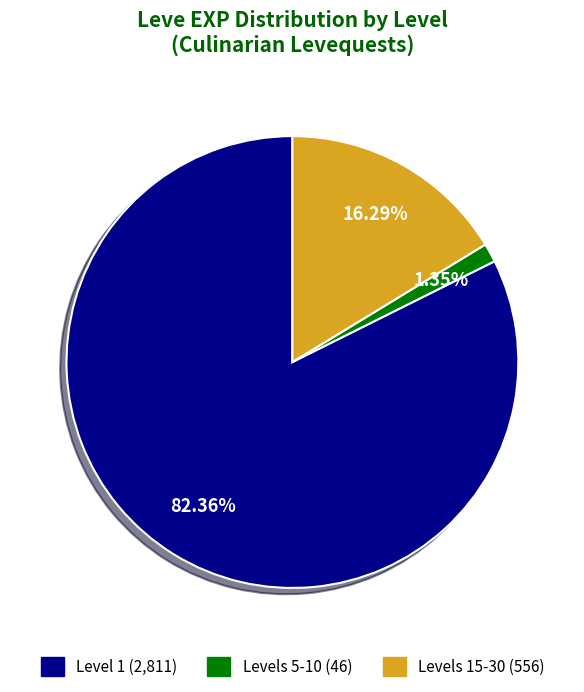

How many slices are in this pie chart?

3